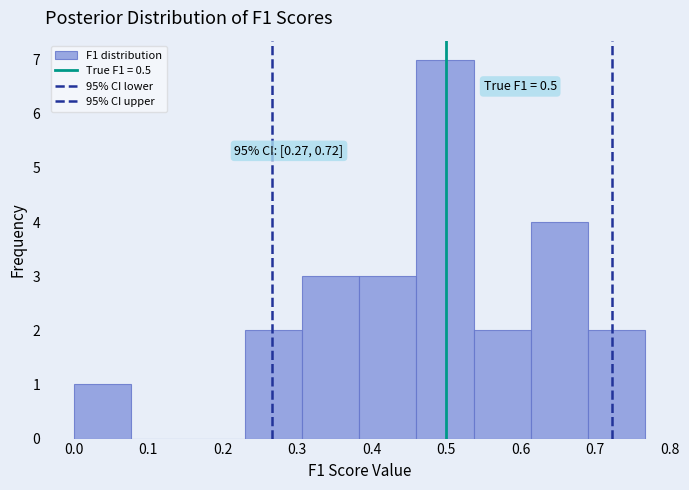

Which range on the x-axis has the tallest bar?

0.46 to 0.54